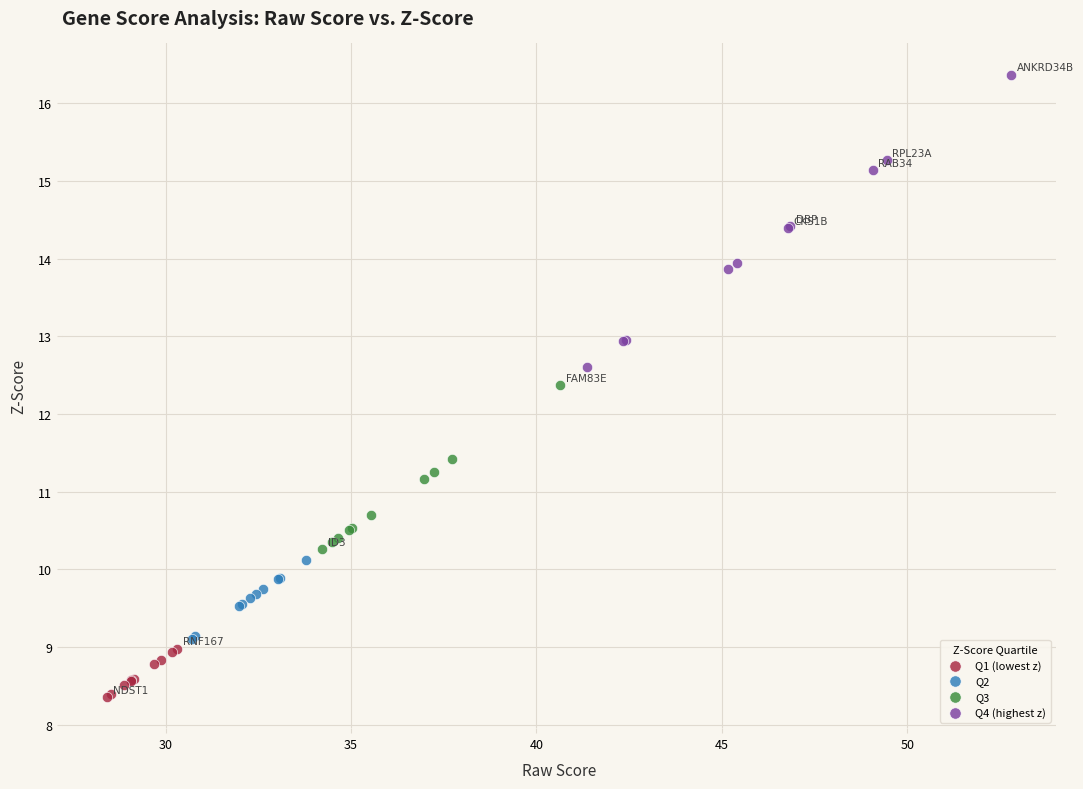

Which series contains the highest Y value?

Q4 (highest z)